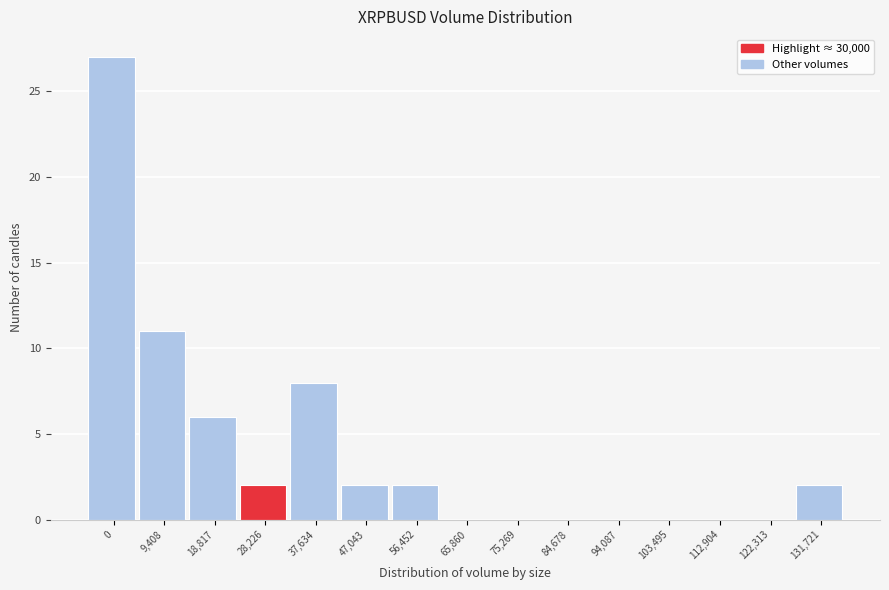

Reading right to left, transcribe all the data shown in this chart.

131,721=2	122,313=0	112,904=0	103,495=0	94,087=0	84,678=0	75,269=0	65,860=0	56,452=2	47,043=2	37,634=8	28,226=2	18,817=6	9,408=11	0=27